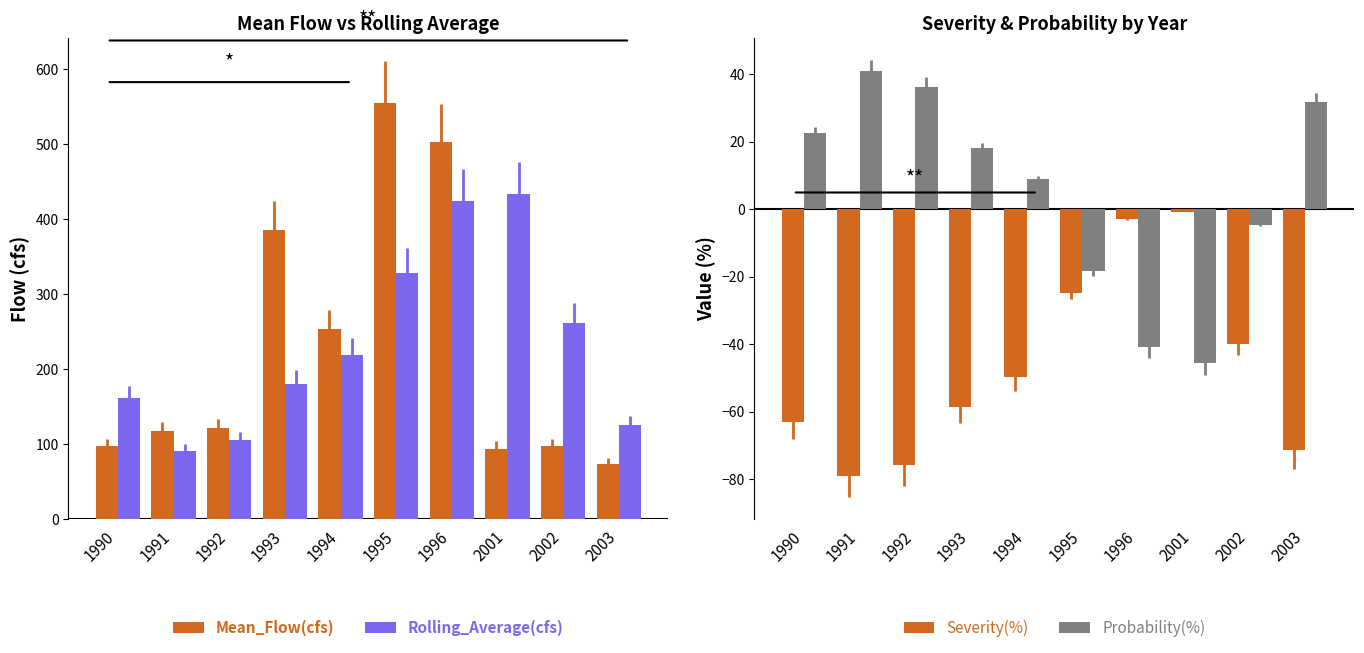

Where does the Rolling_Average(cfs) series first go above 219?

1994